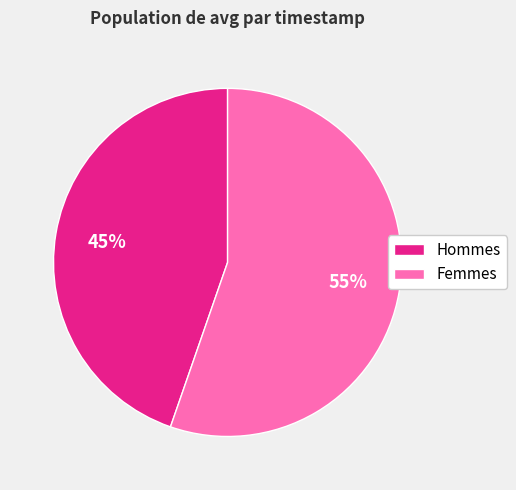

To the nearest percent, what is the average slice percentage?

50%